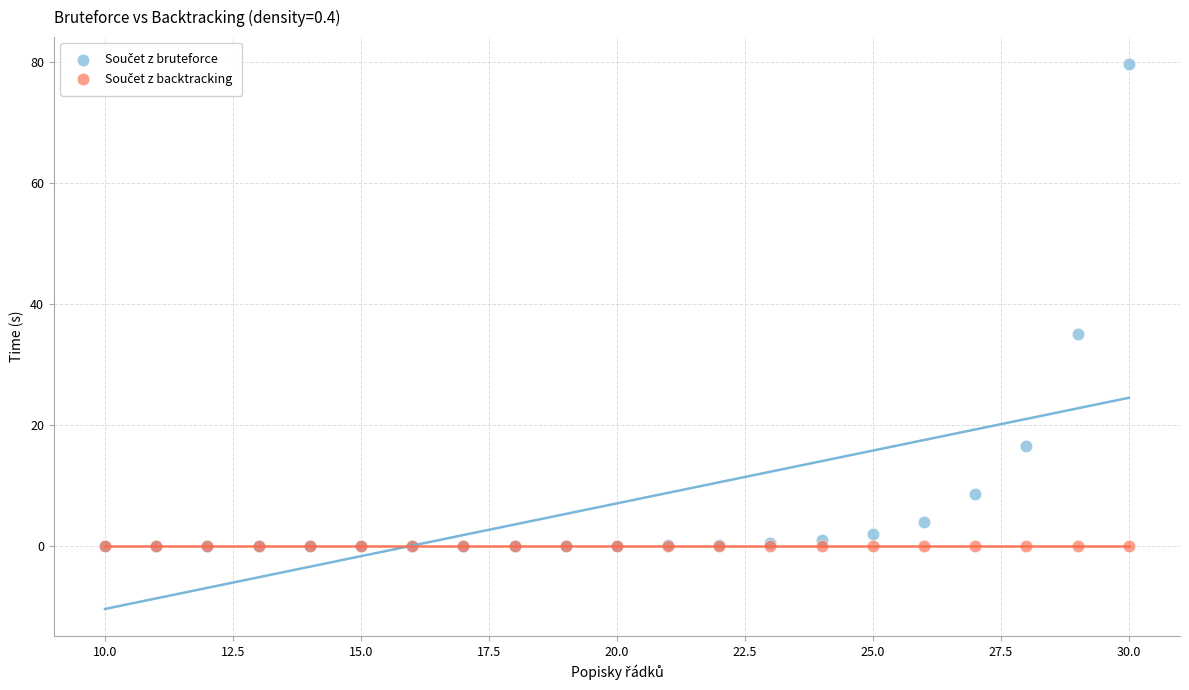

Across all series, what Y value is closest to 39?

35.1